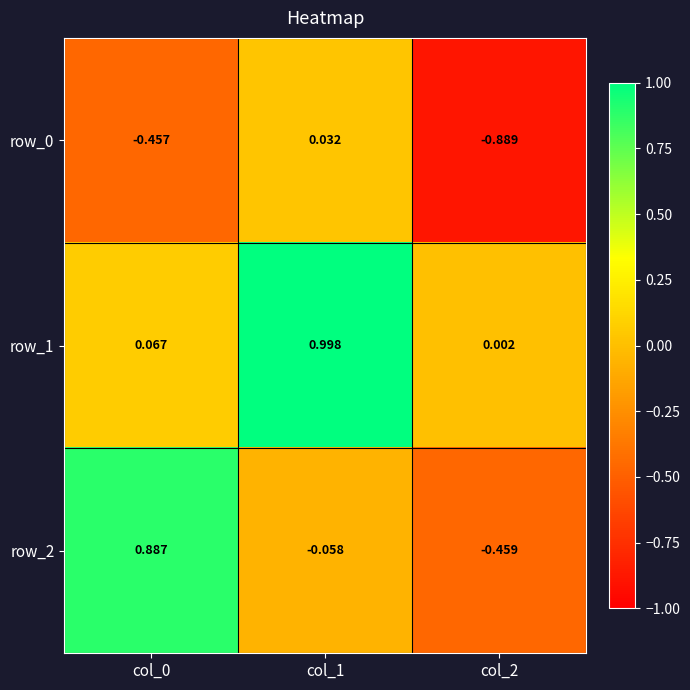

Is the value of row_1 at col_2 greater than the value of row_0 at col_0?

Yes